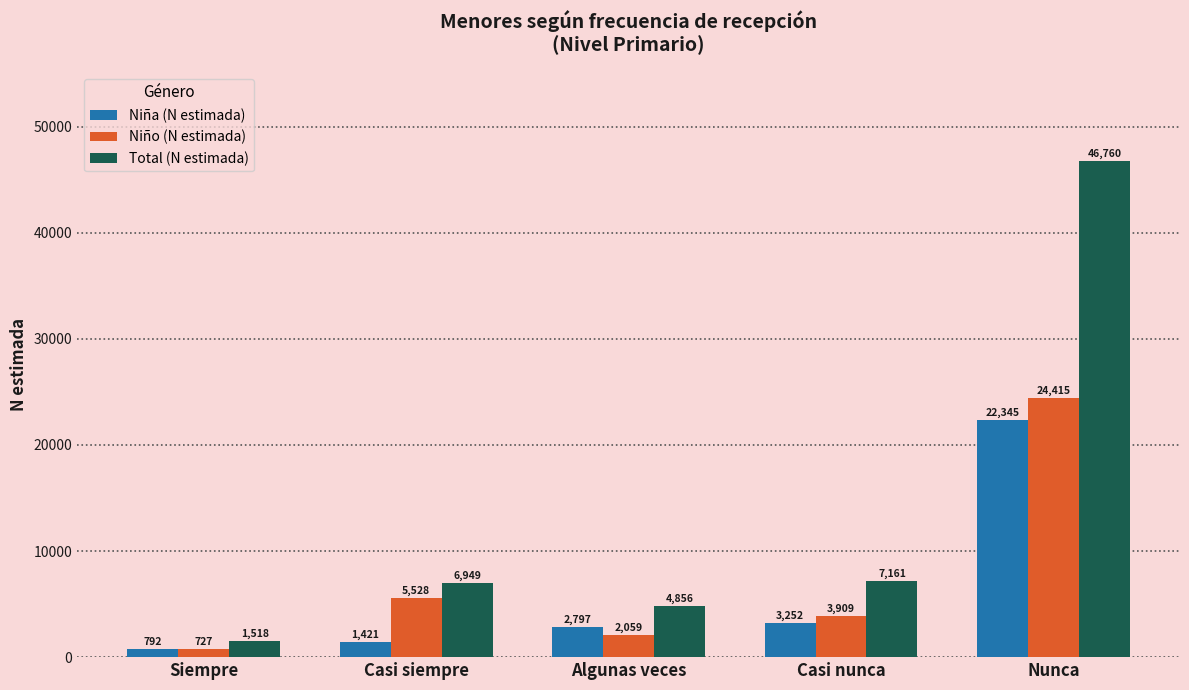

True or false: Total (N estimada) has a value of 32300 at Nunca.

False